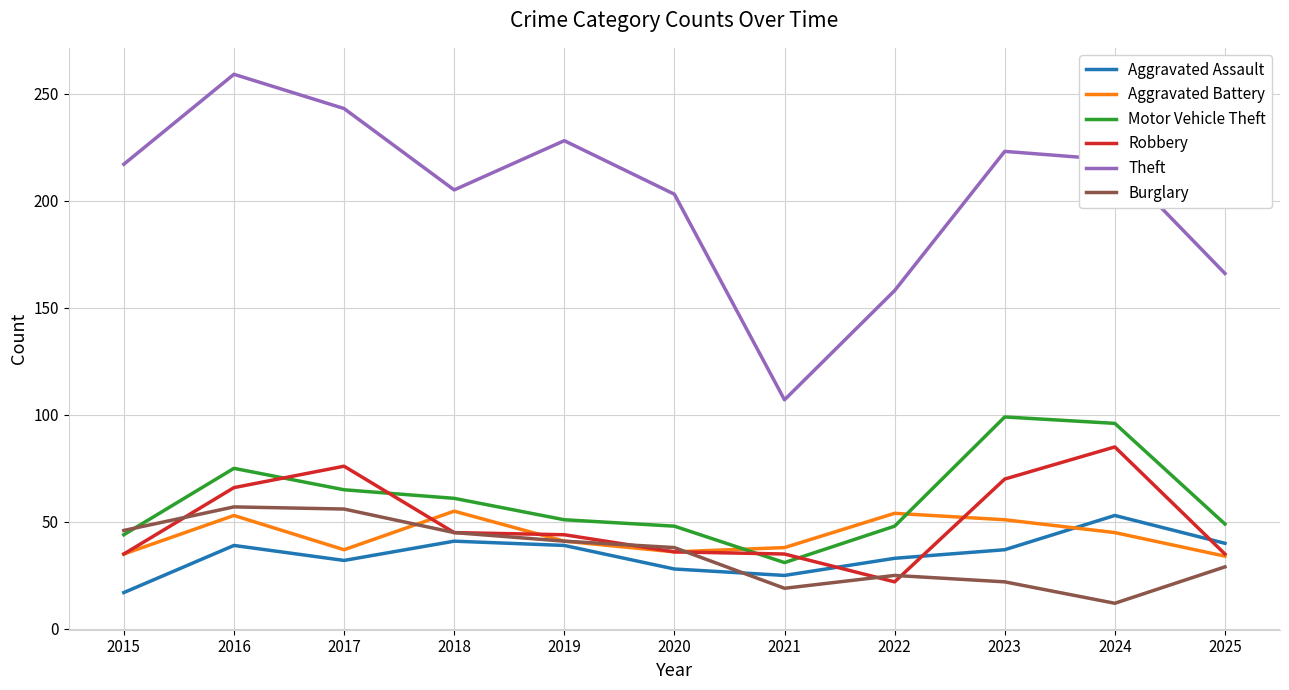

True or false: Motor Vehicle Theft and Aggravated Assault cross at least once.

False